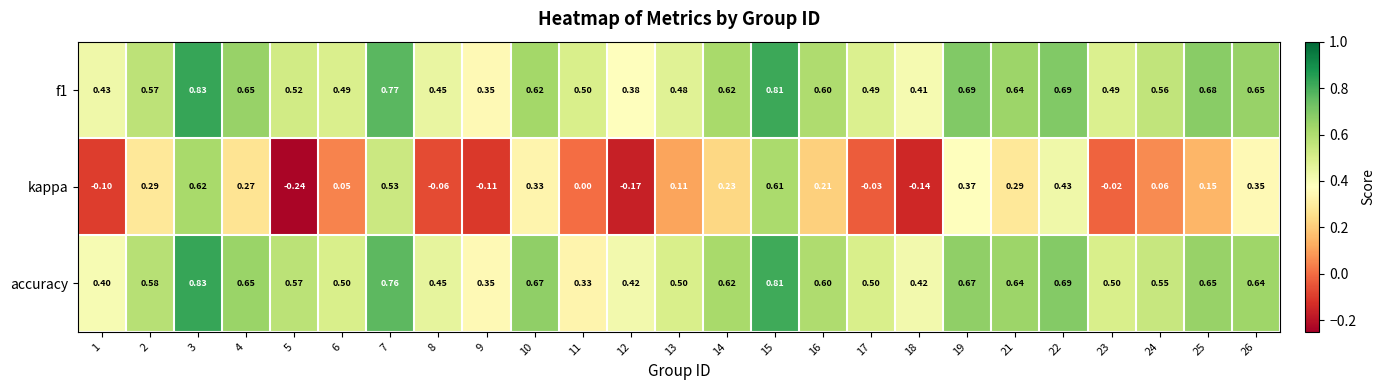

Which series has the largest range (max minus min)?

kappa